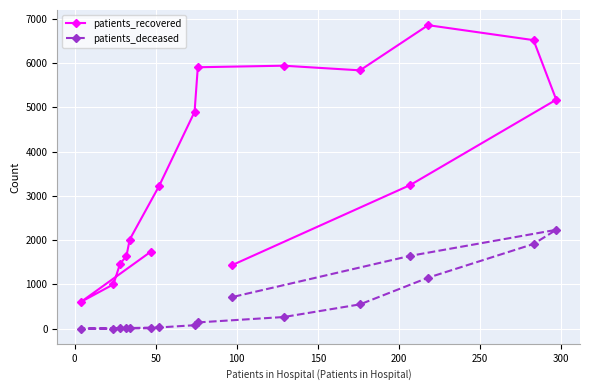

List the series in order of their peak value, lowest first.

patients_deceased, patients_recovered